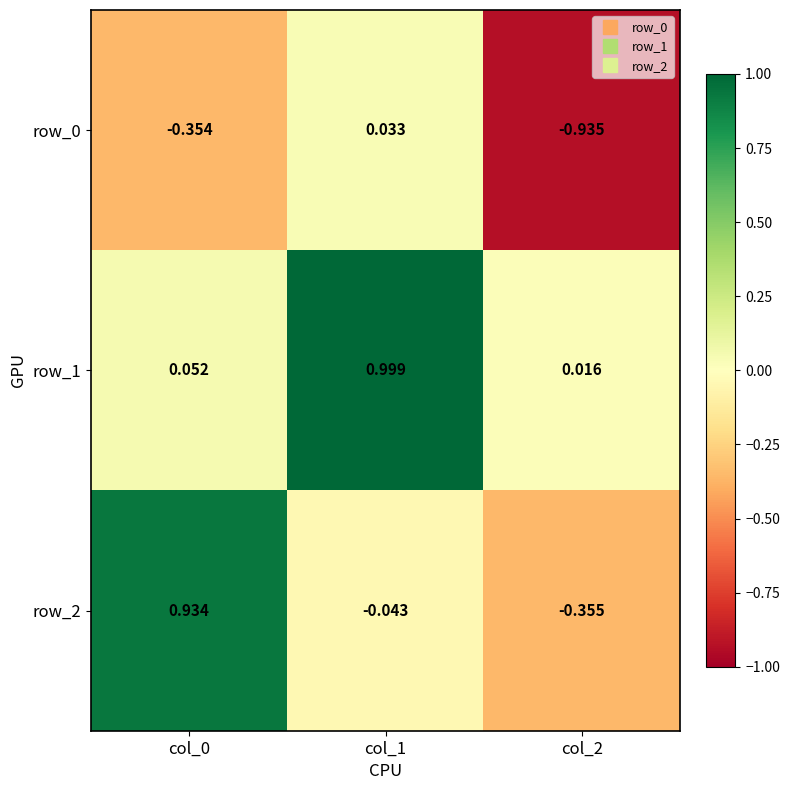

Is the value of row_0 at col_2 greater than the value of row_2 at col_2?

No